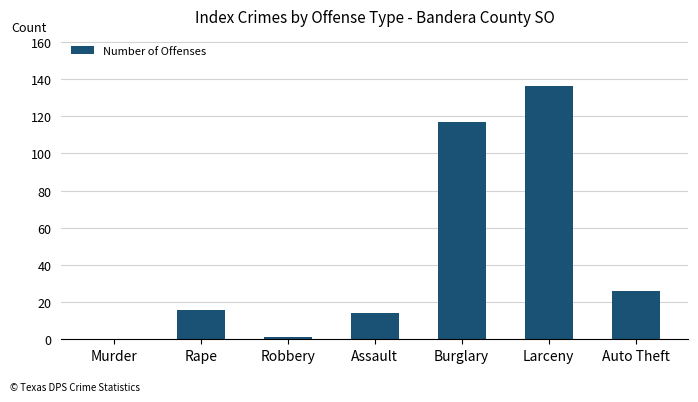

Between Burglary and Murder, which is larger?

Burglary